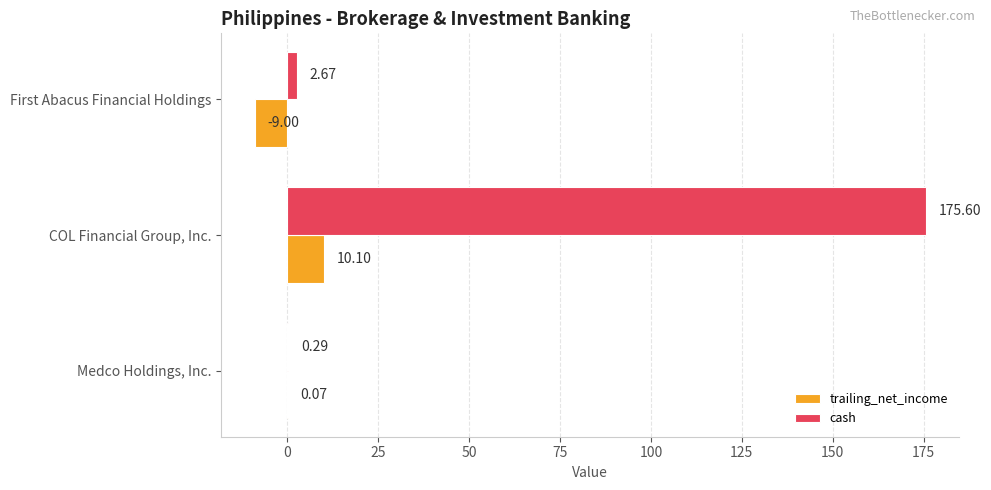

Which label corresponds to the largest value in the chart?

COL Financial Group, Inc.